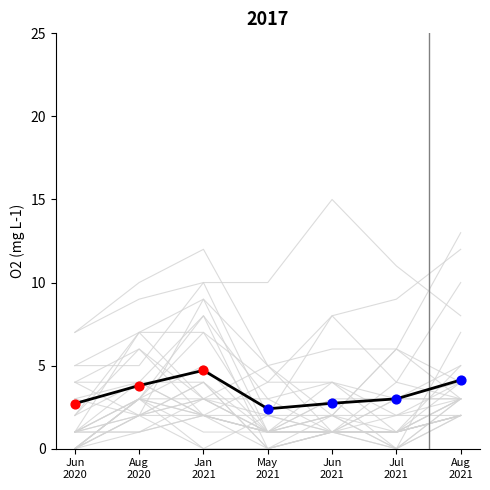

Which has a higher value, May
2021 or Aug
2021?

Aug
2021